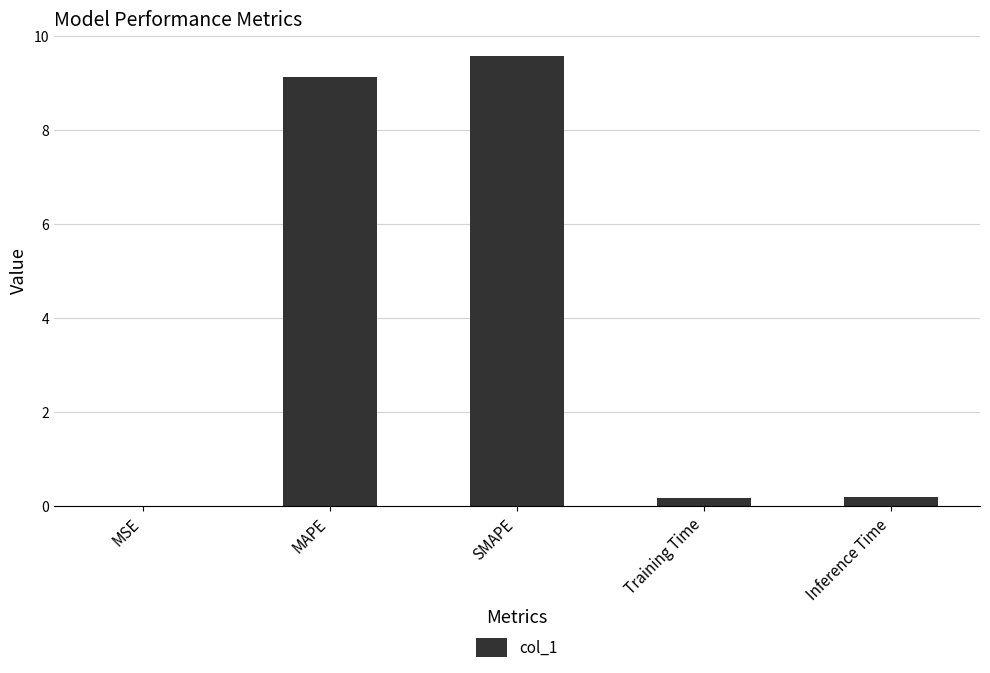

Between SMAPE and MSE, which is larger?

SMAPE